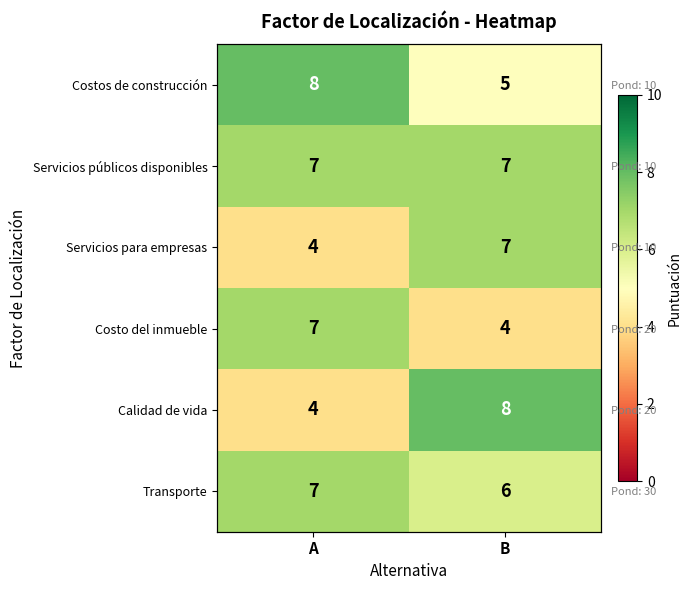

At which label is Costo del inmueble closest to 5?

B